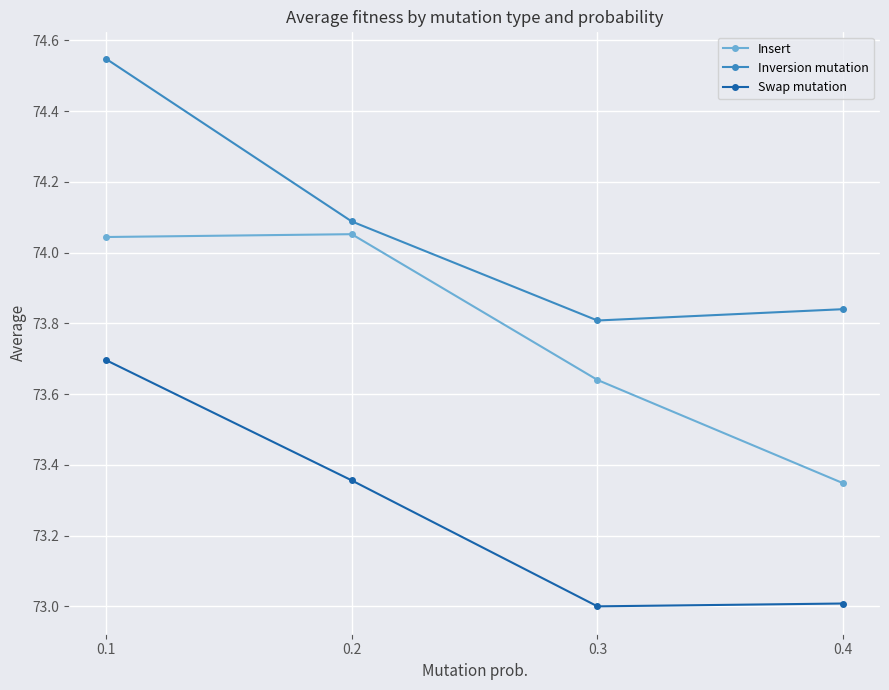

At which category does the chart reach its peak across all series?

0.1